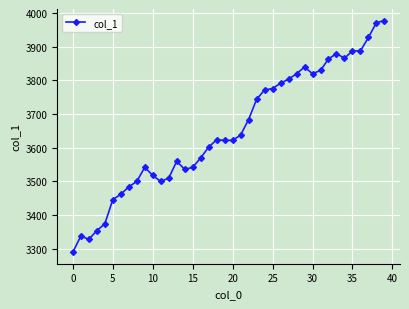

What is the value of the 15th point from the left?

3536